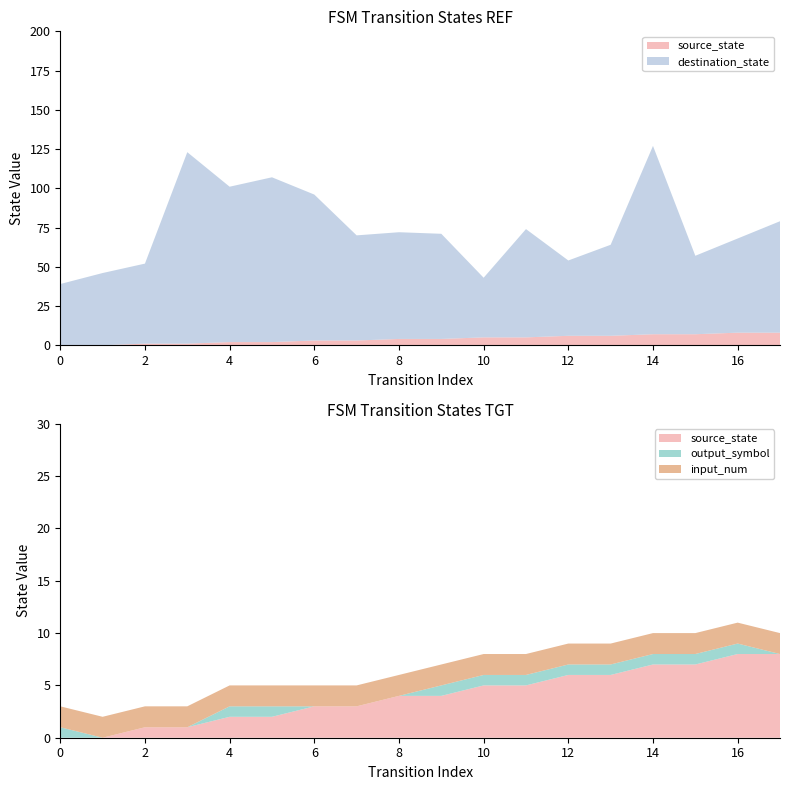

Reading left to right, list all the values displayed in this chart.

source_state: 0=0	1=0	2=1	3=1	4=2	5=2	6=3	7=3	8=4	9=4	10=5	11=5	12=6	13=6	14=7	15=7	16=8	17=8
destination_state: 0=39	1=46	2=51	3=122	4=99	5=105	6=93	7=67	8=68	9=67	10=38	11=69	12=48	13=58	14=120	15=50	16=60	17=71
input_num: 0=2	1=2	2=2	3=2	4=2	5=2	6=2	7=2	8=2	9=2	10=2	11=2	12=2	13=2	14=2	15=2	16=2	17=2
output_symbol: 0=1	1=0	2=0	3=0	4=1	5=1	6=0	7=0	8=0	9=1	10=1	11=1	12=1	13=1	14=1	15=1	16=1	17=0